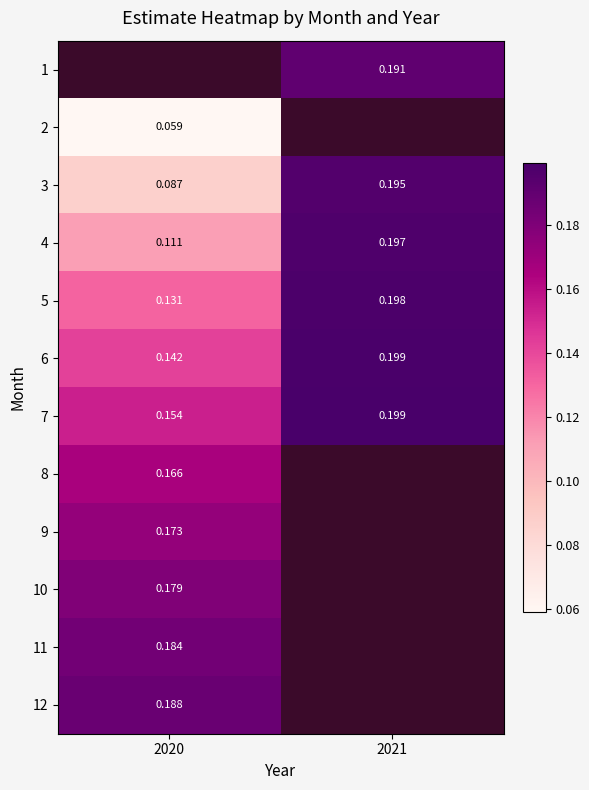

Is the value of 8 at 2020 greater than the value of 2 at 2020?

Yes